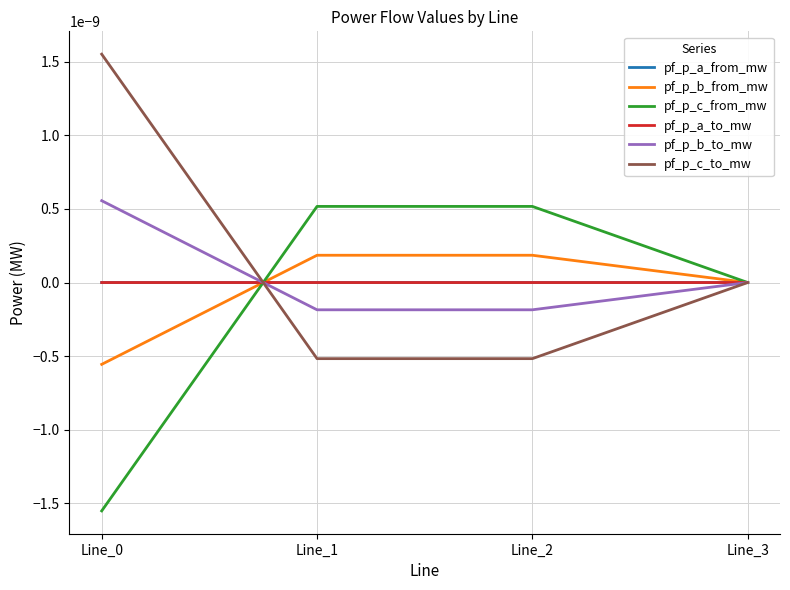

How many interior local valleys does the pf_p_a_to_mw series have?

1